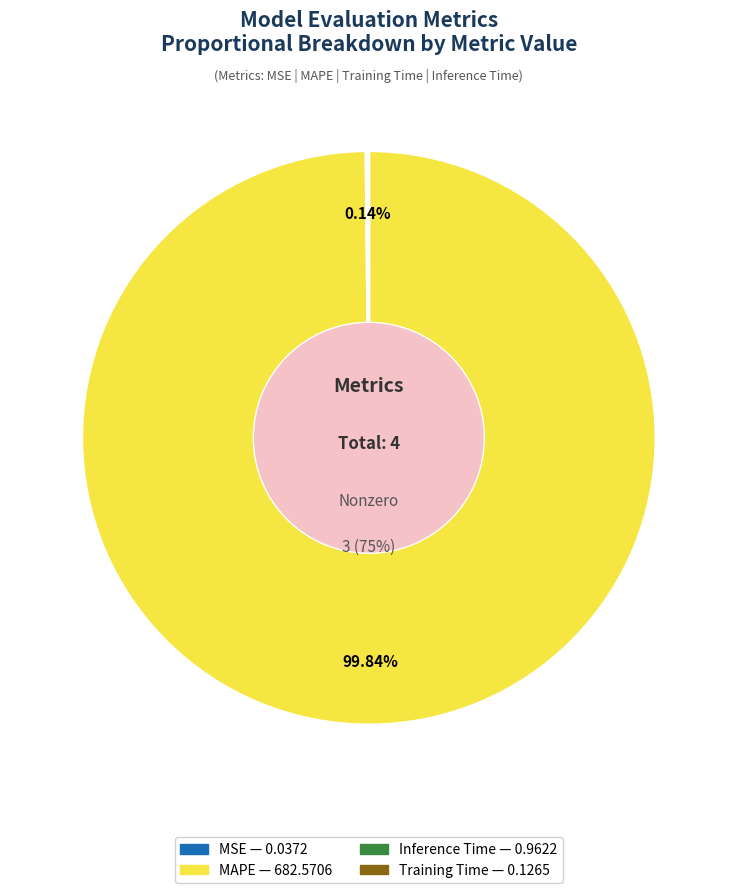

Which slice is the smallest?

MSE